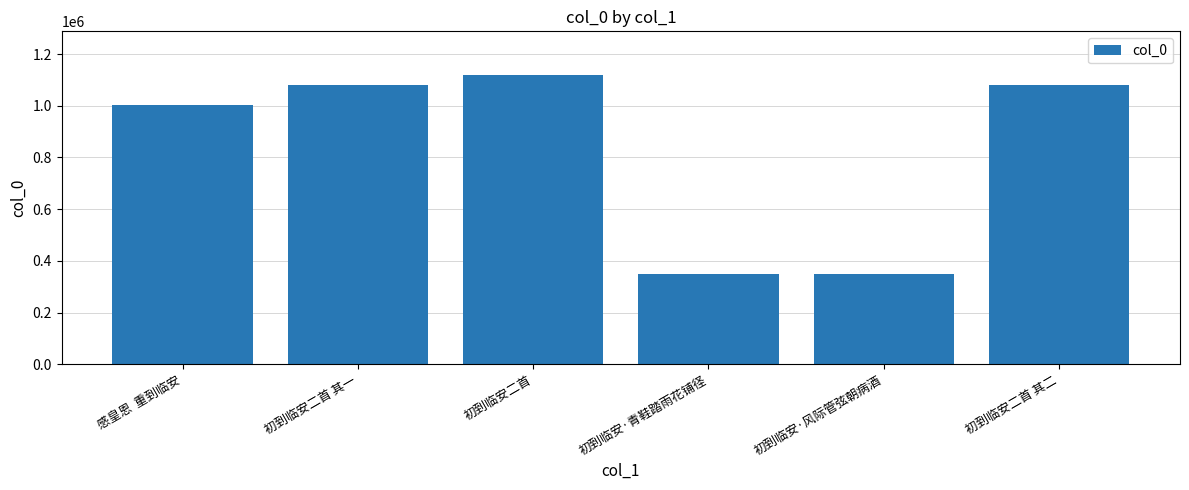

Between 初到临安二首 其一 and 初到临安二首, which is larger?

初到临安二首